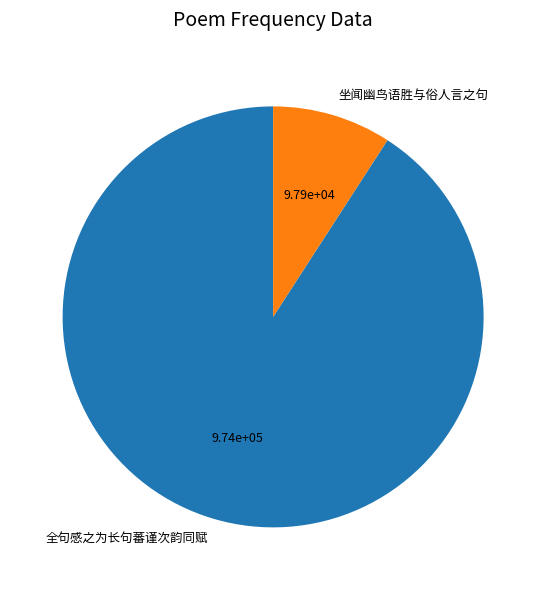

What is the largest slice in the pie chart?

全句感之为长句蕃谨次韵同赋